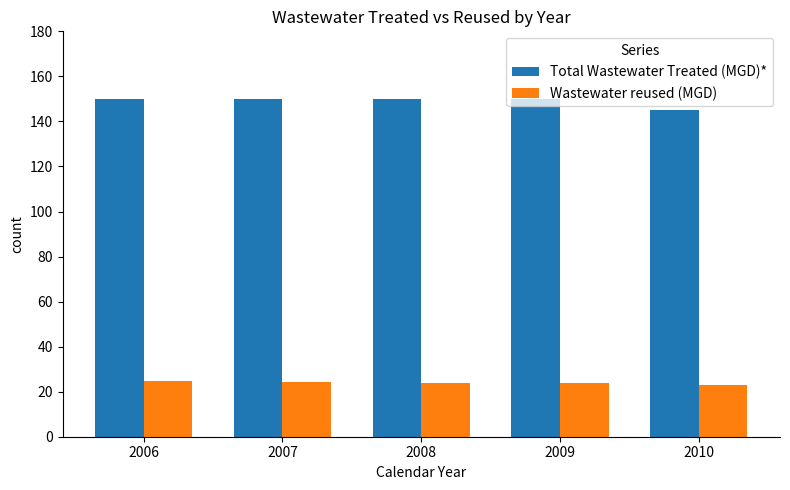

What is the total value across all series at 2008?

173.9